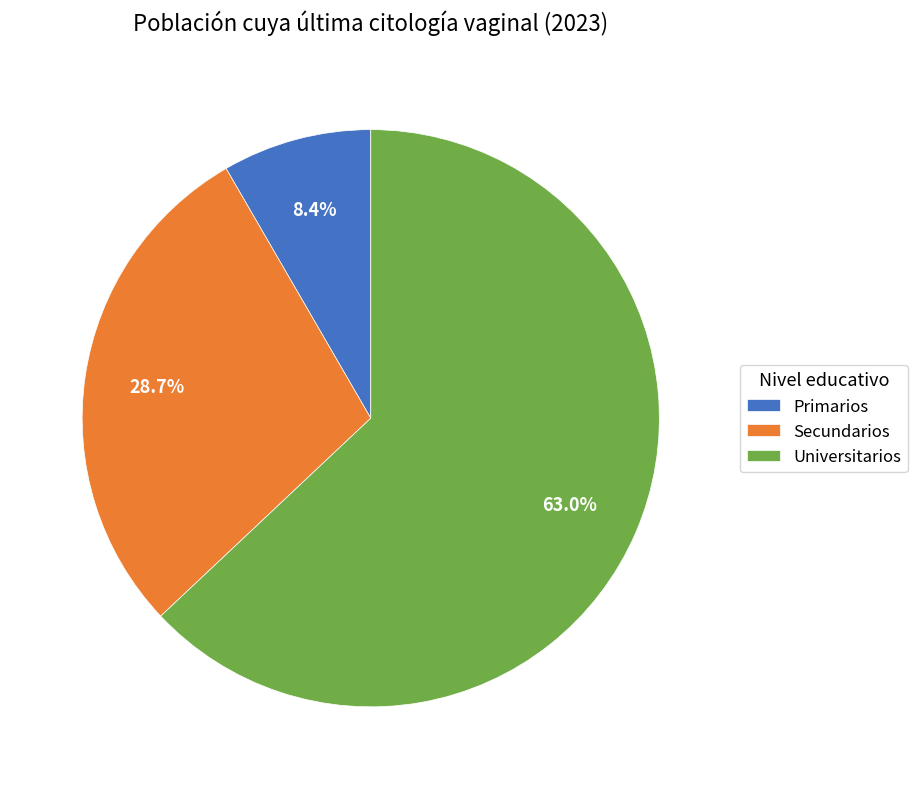

Is the sum of Secundarios and Primarios greater than half?

No